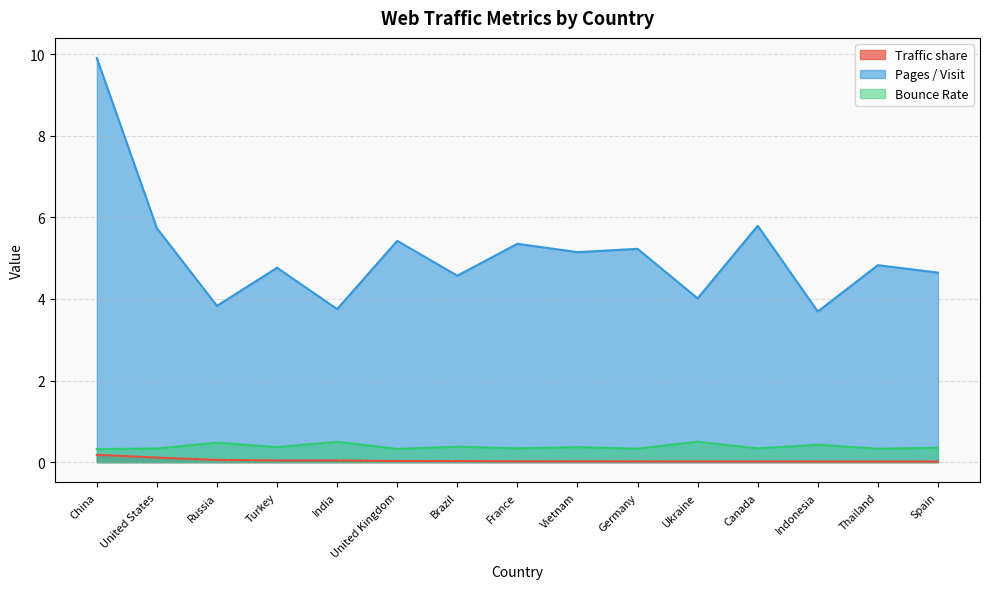

What is the total value across all series at United States?

6.2